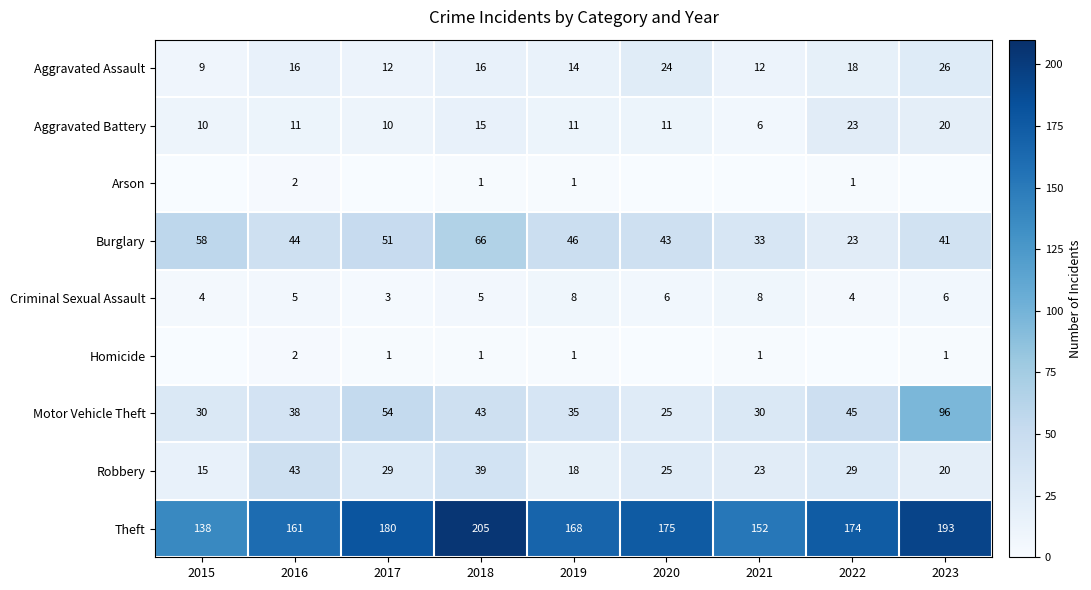

Which category has the lowest value in the Theft series?

2015